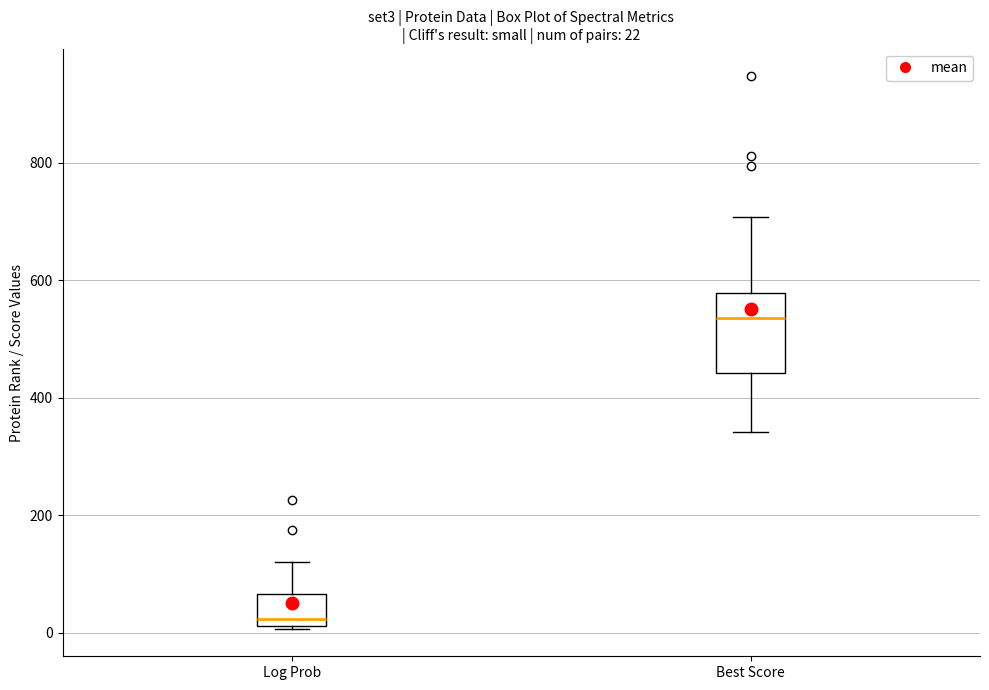

Which box is the tallest, from its lower edge to its upper edge?

Best Score